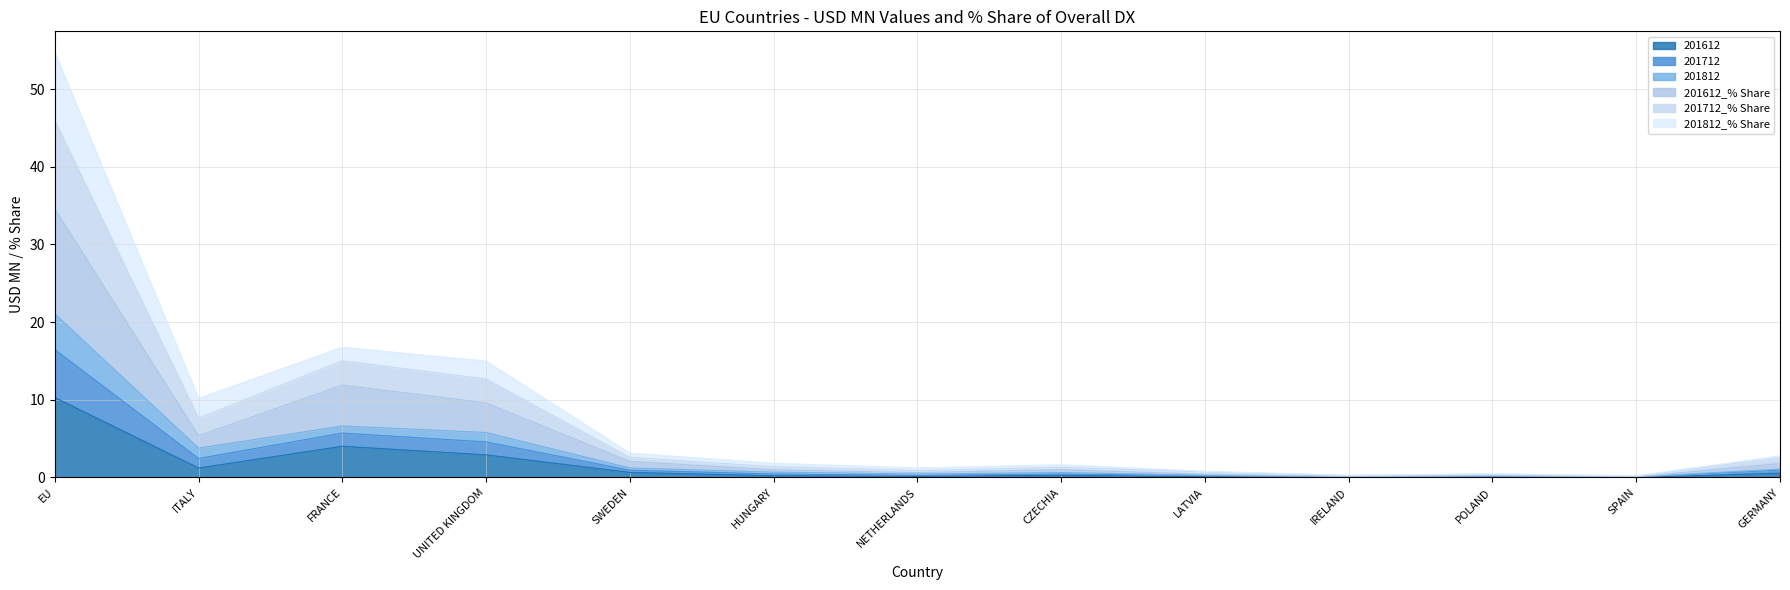

Count the number of categories in the chart.

13